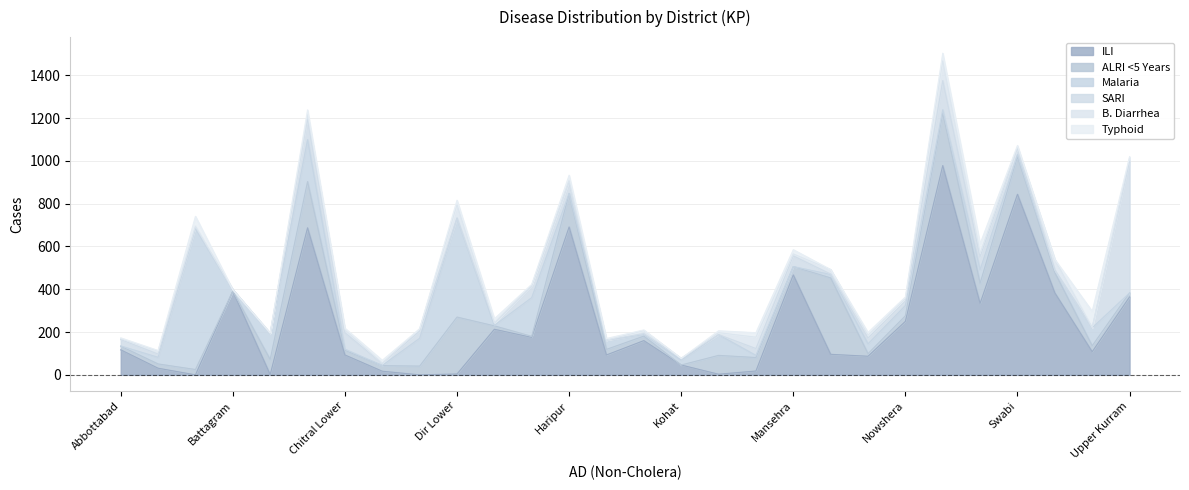

How many values in the B. Diarrhea series are below 10?

14